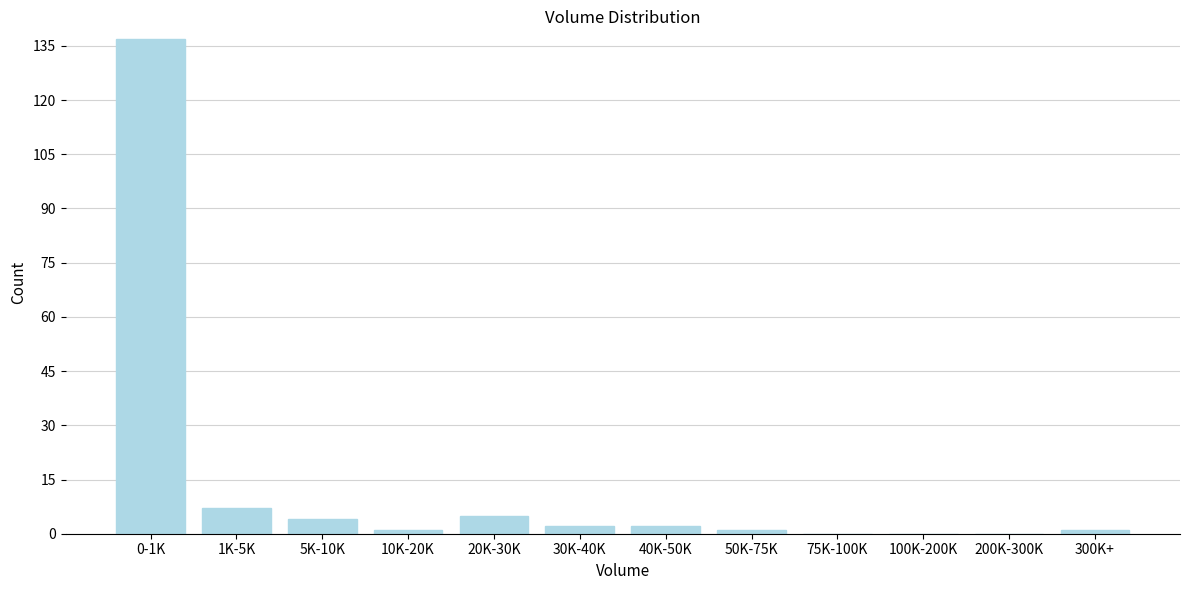

Reading left to right, transcribe all the data shown in this chart.

0-1K=137	1K-5K=7	5K-10K=4	10K-20K=1	20K-30K=5	30K-40K=2	40K-50K=2	50K-75K=1	75K-100K=0	100K-200K=0	200K-300K=0	300K+=1